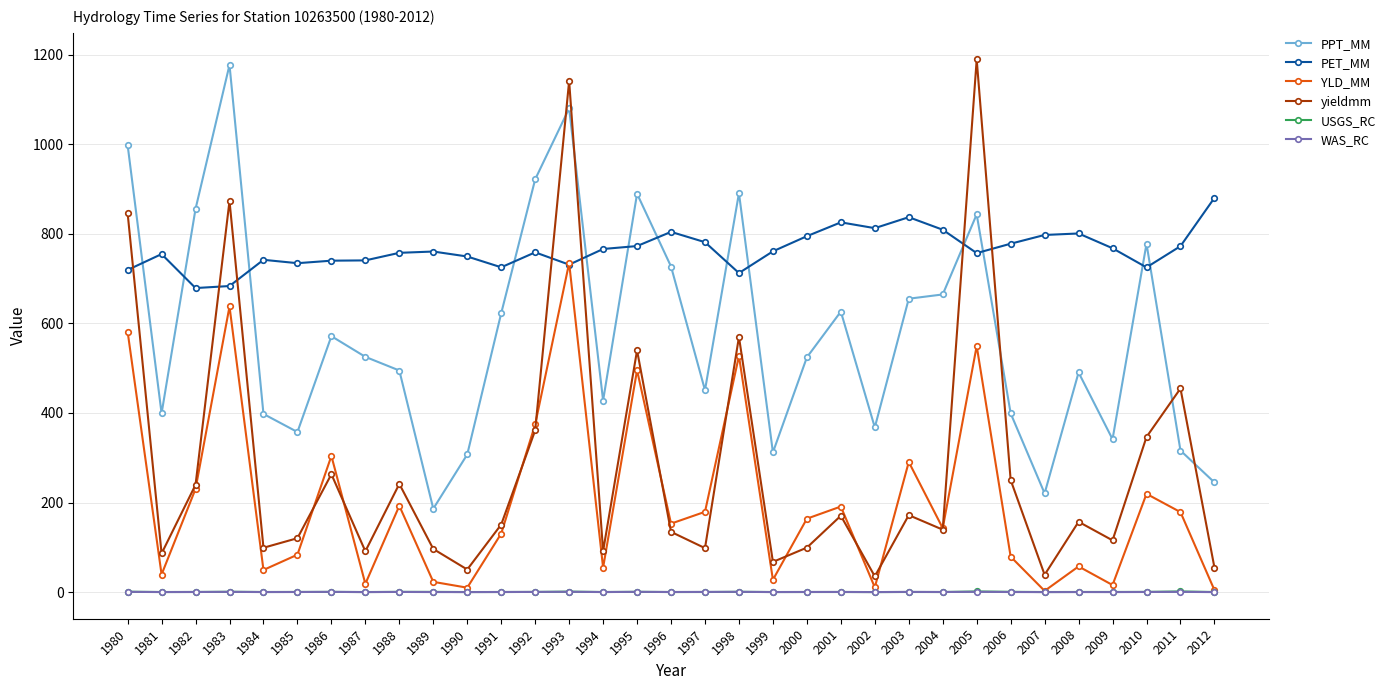

Is this an area chart (filled region under the line)?

No